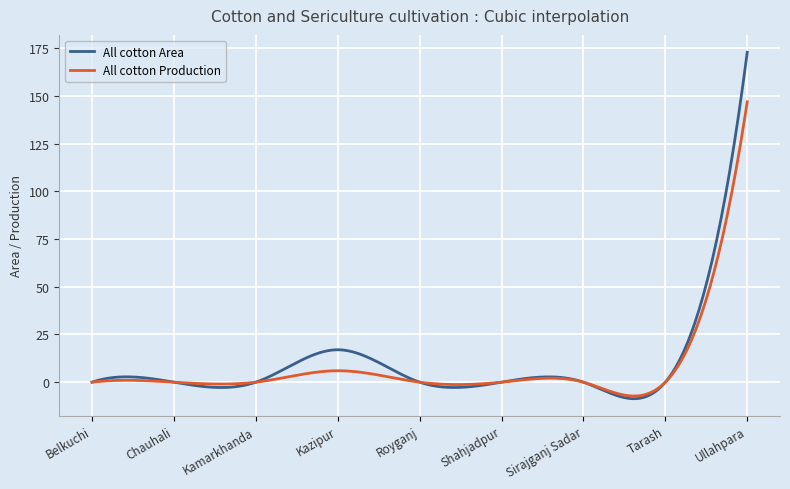

Which series has the widest spread of values?

All cotton Area